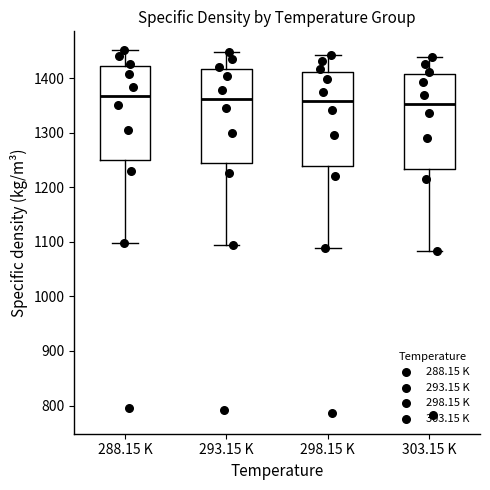

Where does the median line of the box for 303.15 K sit on the y-axis? The values are not printed on the chart, so give them approximately, as read against the axis.

1350